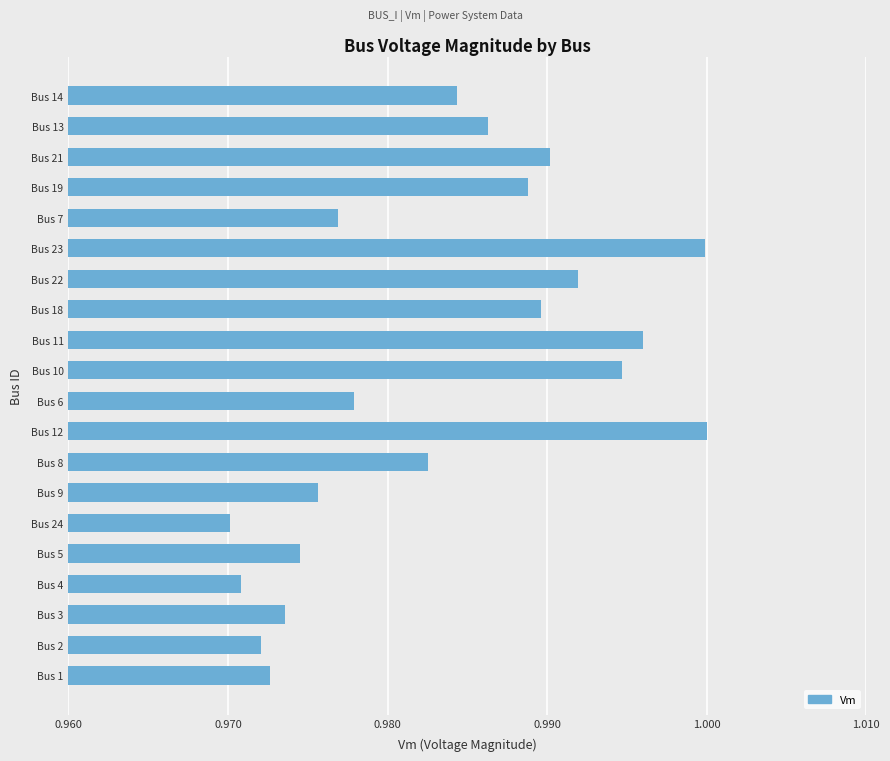

The value at Bus 21 is 0.3. True or false?

False